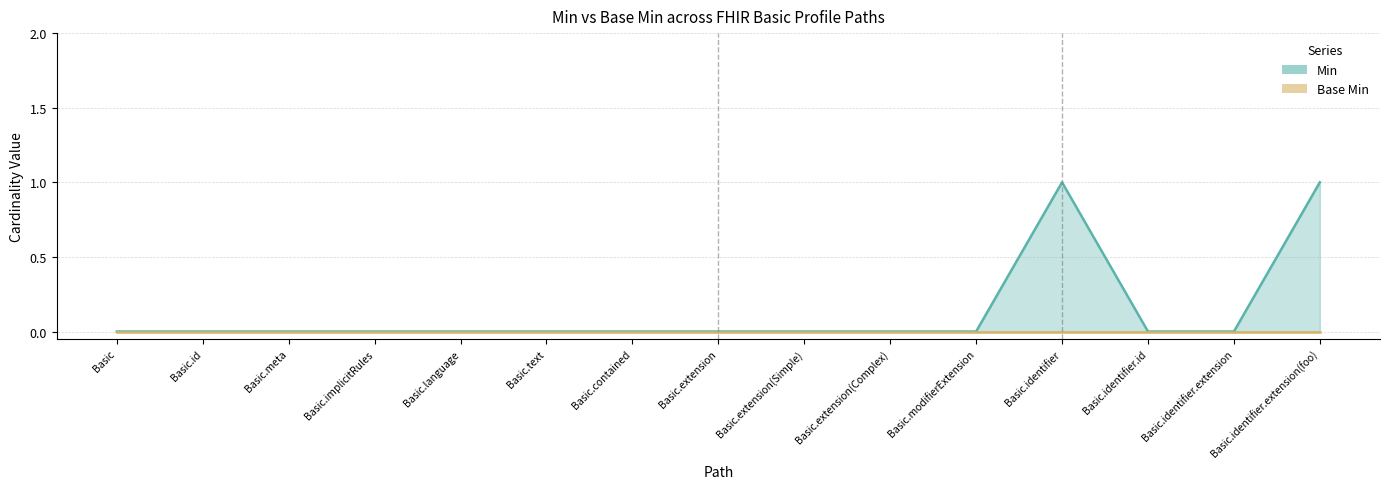

How many interior local peaks (higher than both neighbors) does the data have?

1